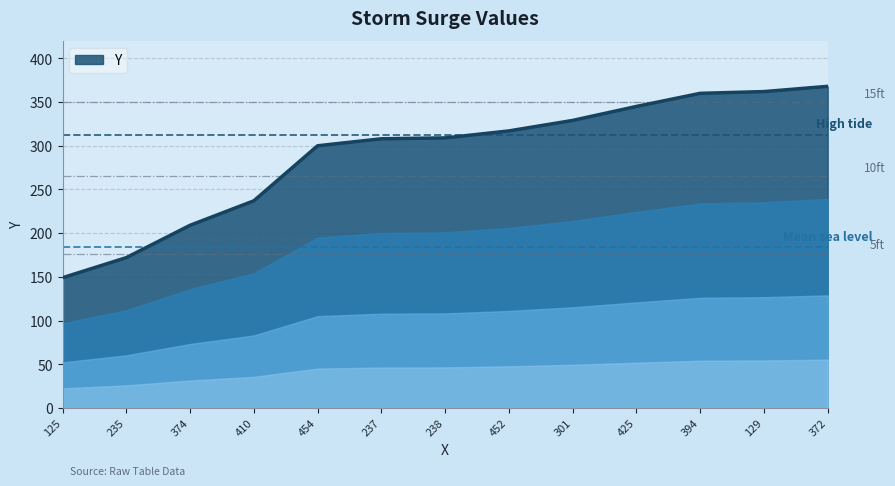

What value does the data have at 129, to the nearest 5?

360